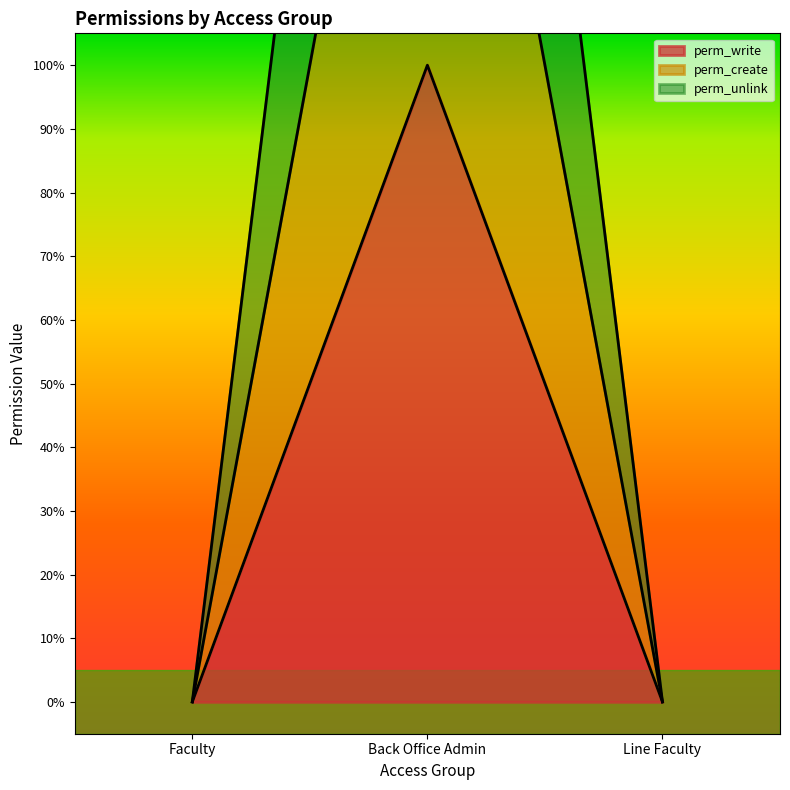

The perm_unlink series shows 5 at Back Office Admin. True or false?

False